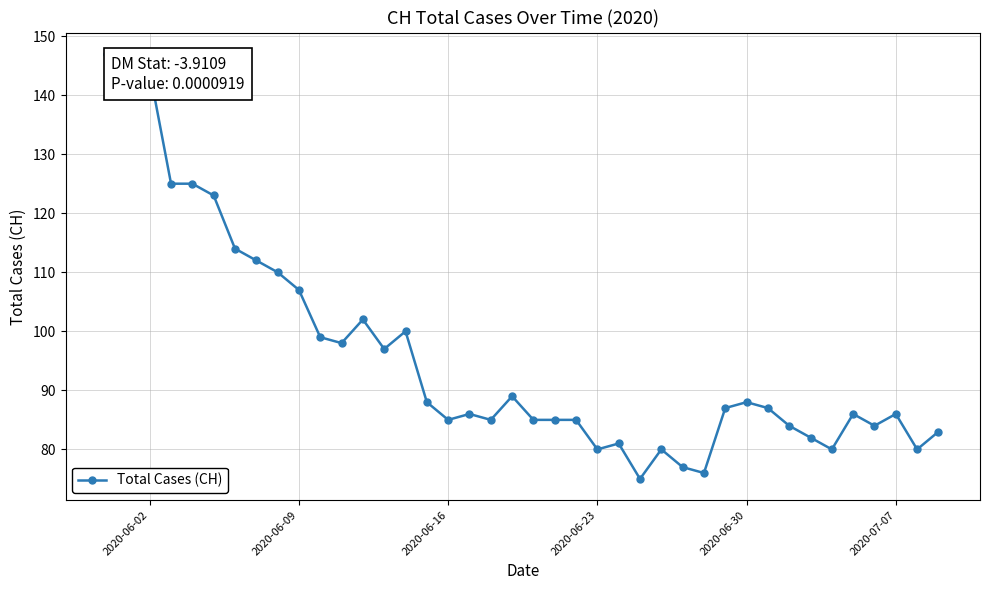

What is the difference between the maximum and second lowest values?

71